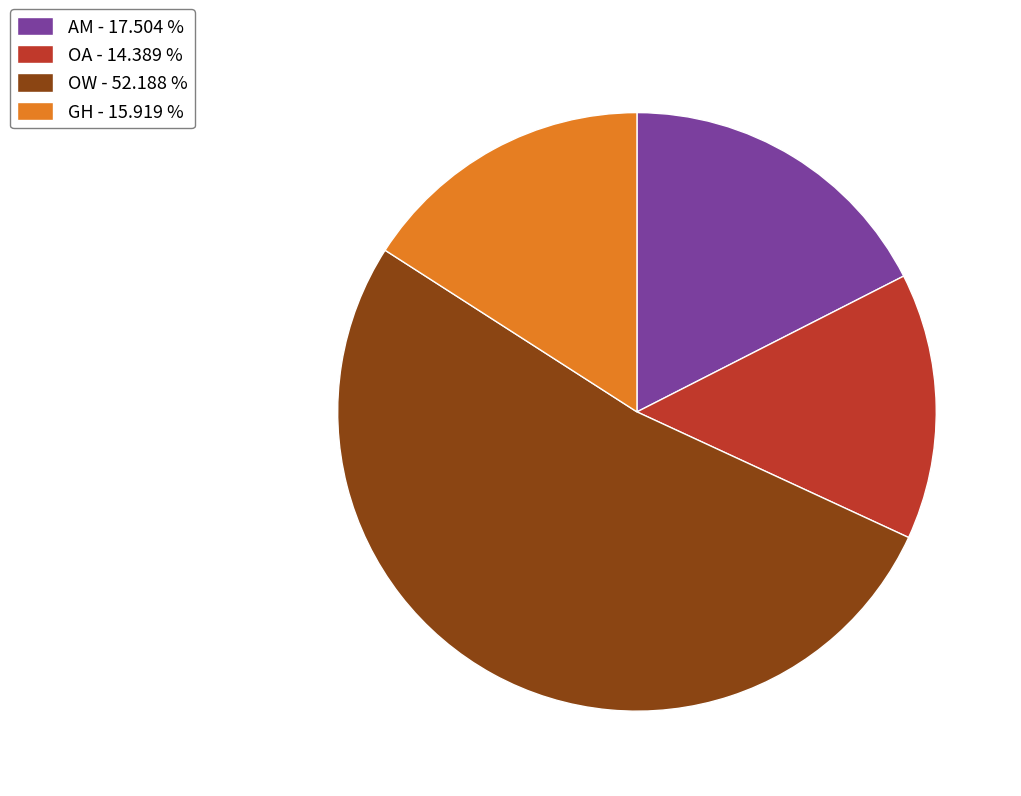

Which category accounts for the majority?

OW